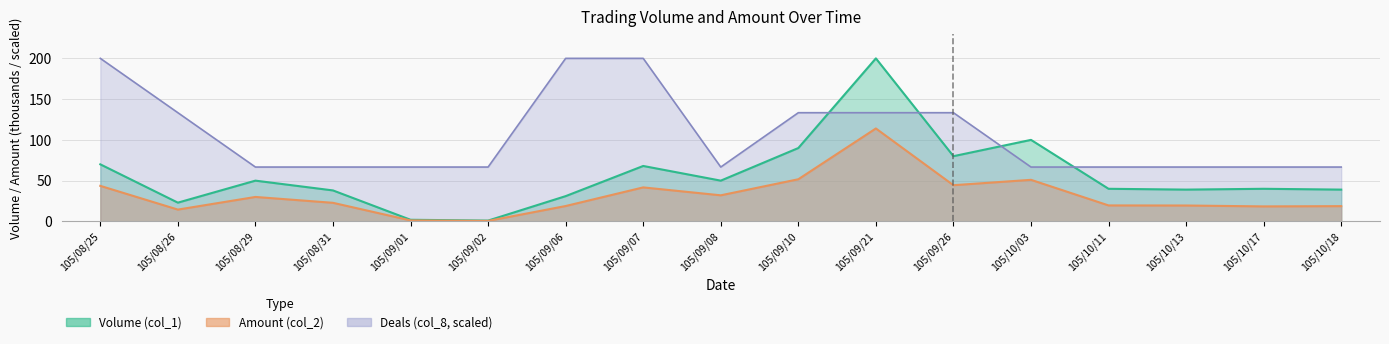

Rank the series by their average value, from lowest to highest.

Amount (col_2), Volume (col_1), Deals (col_8)